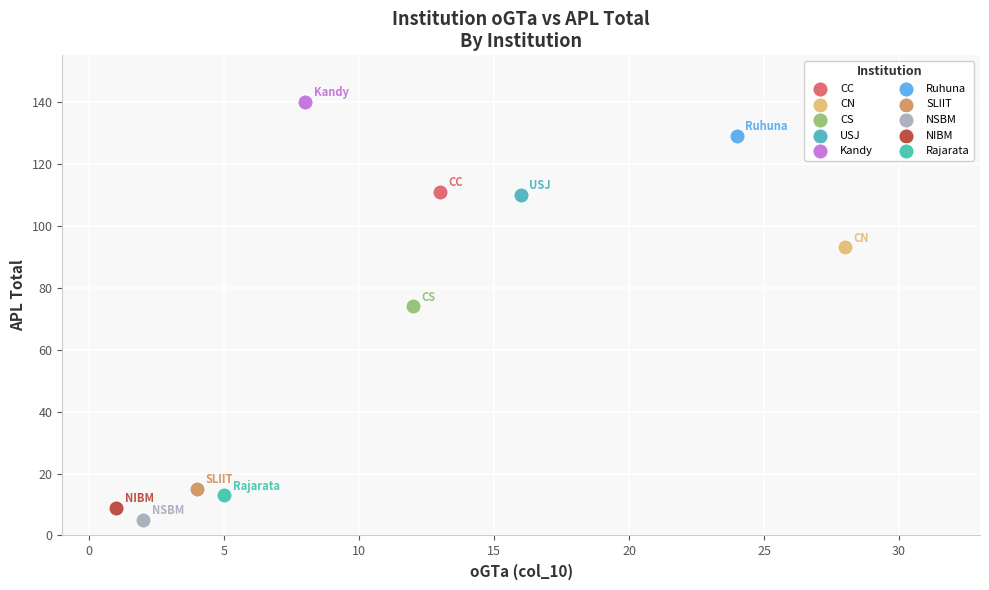

Which series reaches the minimum Y coordinate?

NSBM